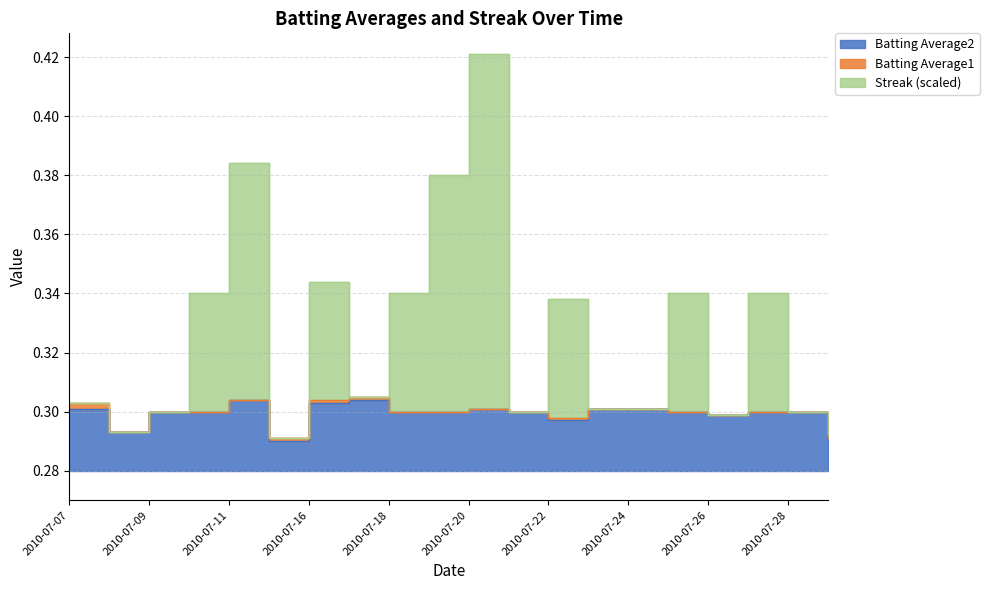

Reading right to left, what are all the values shown in this chart?

Batting Average1: 0.3	0.3	0.3	0.3	0.3	0.3	0.3	0.3	0.3	0.3	0.3	0.3	0.3	0.3	0.3	0.3	0.3	0.3	0.3	0.3
Batting Average2: 0.3	0.3	0.3	0.3	0.3	0.3	0.3	0.3	0.3	0.3	0.3	0.3	0.3	0.3	0.3	0.3	0.3	0.3	0.3	0.3
Streak: 0.3	0.3	0.3	0.3	0.3	0.3	0.3	0.3	0.3	0.4	0.4	0.3	0.3	0.3	0.3	0.4	0.3	0.3	0.3	0.3